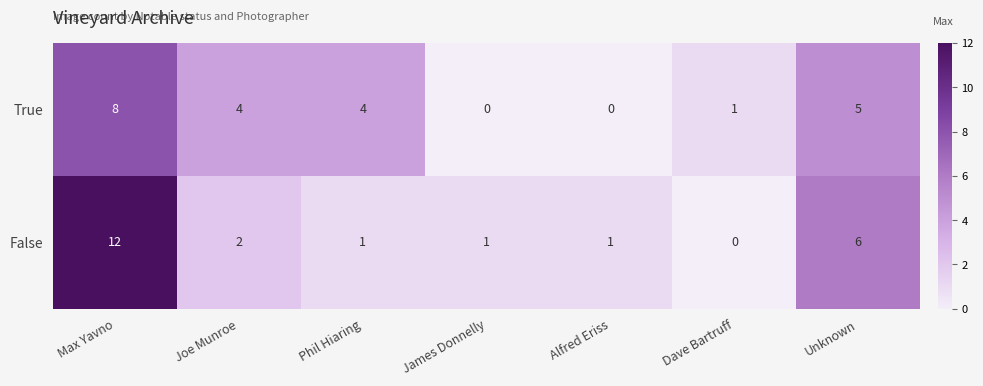

What is the sum of all True values?

22